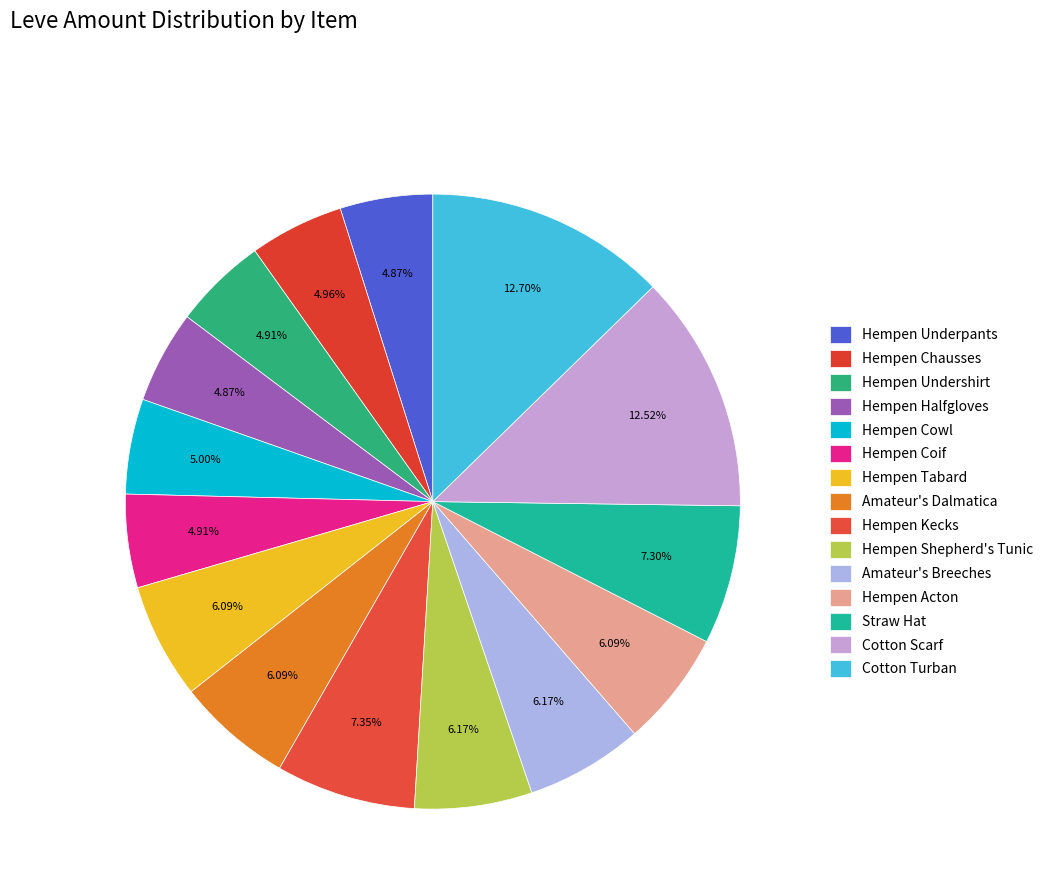

Rank the categories by value from highest to lowest.

Cotton Turban, Cotton Scarf, Hempen Kecks, Straw Hat, Hempen Shepherd's Tunic, Amateur's Breeches, Hempen Tabard, Amateur's Dalmatica, Hempen Acton, Hempen Cowl, Hempen Chausses, Hempen Undershirt, Hempen Coif, Hempen Underpants, Hempen Halfgloves